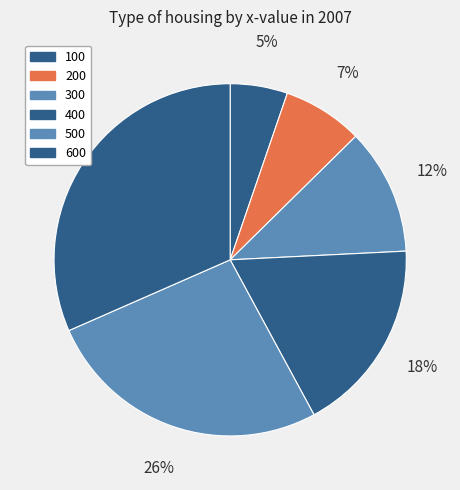

Is there any slice that represents more than half of the pie?

No